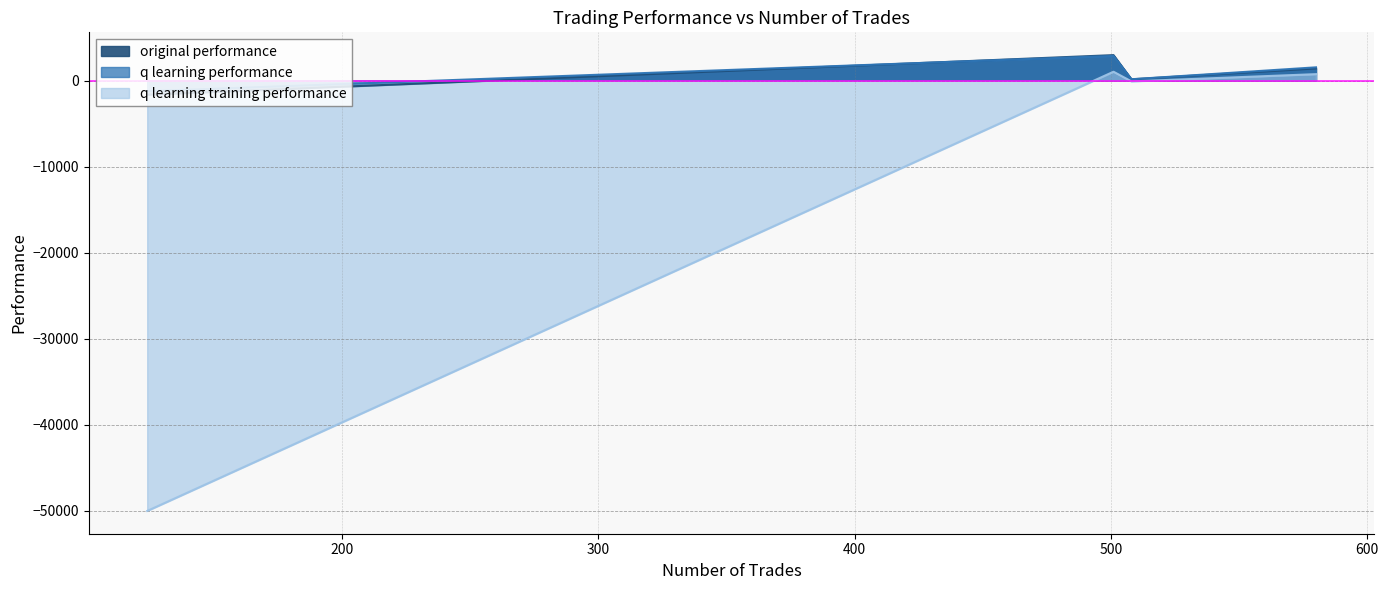

What are all the series names shown in the legend?

original performance, q learning performance, q learning training performance